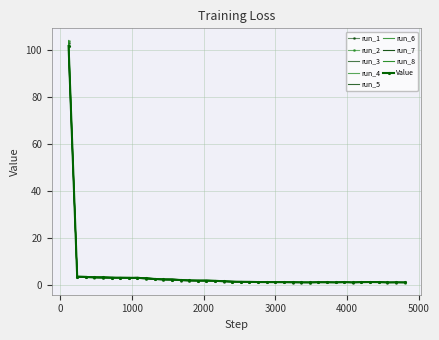

Does the chart have visible grid lines?

Yes